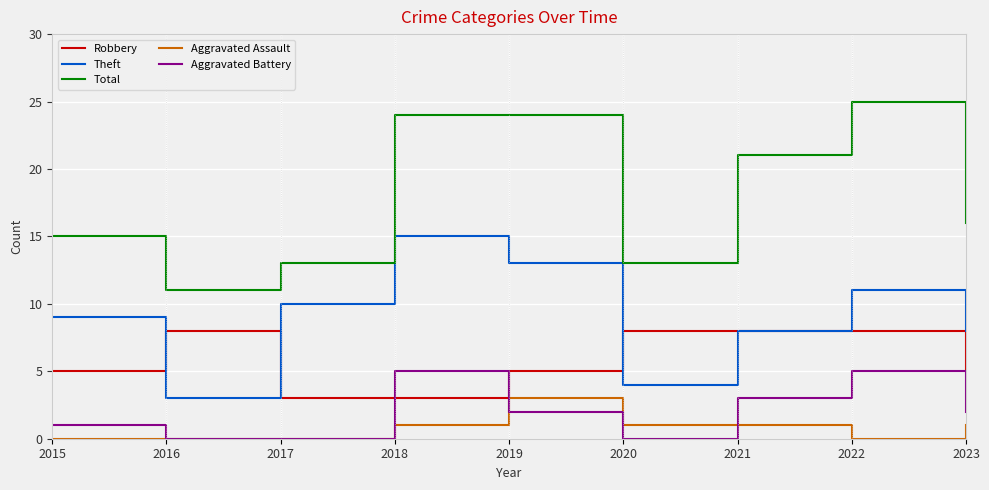

What is the difference between the maximum and minimum values in the Theft series?

12